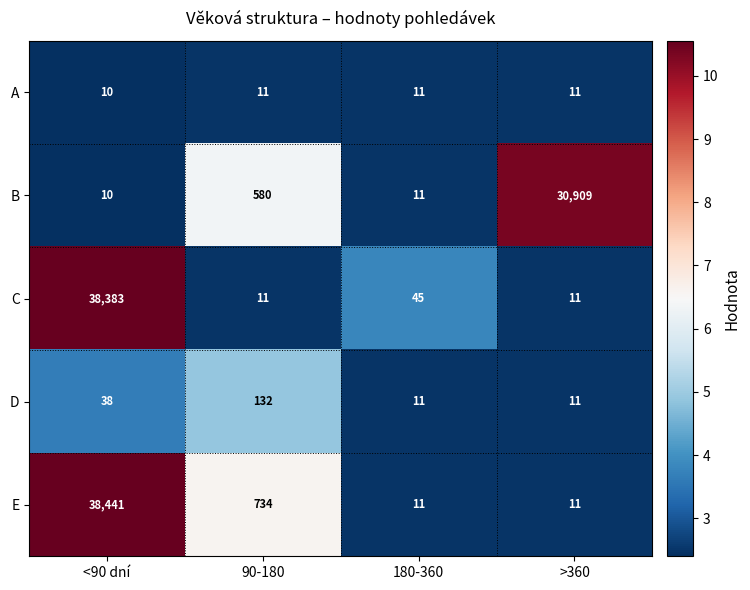

List the labels in order of B value, smallest first.

<90 dní, 180-360, 90-180, >360